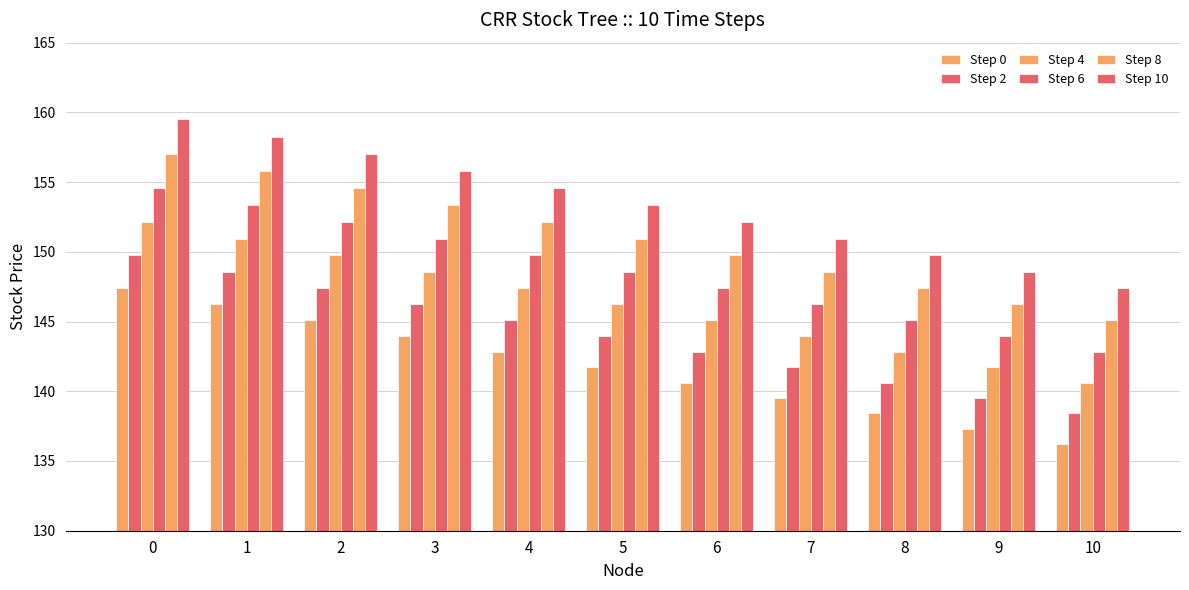

Count the number of categories in the chart.

11